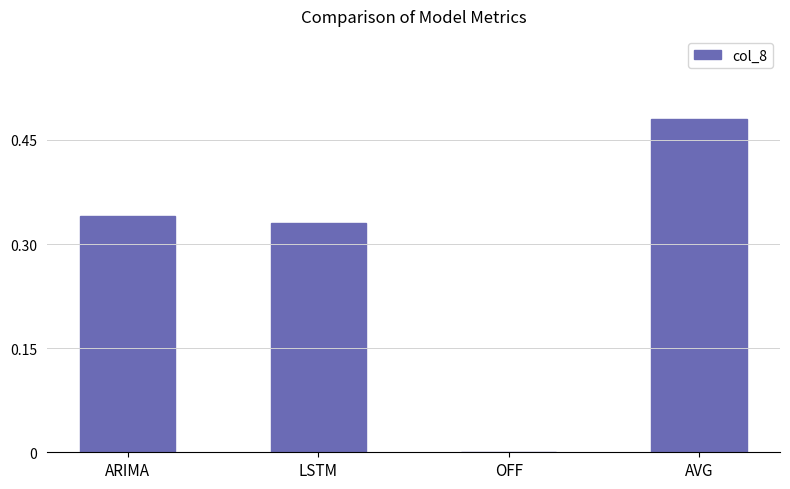

Are the bars horizontal?

No